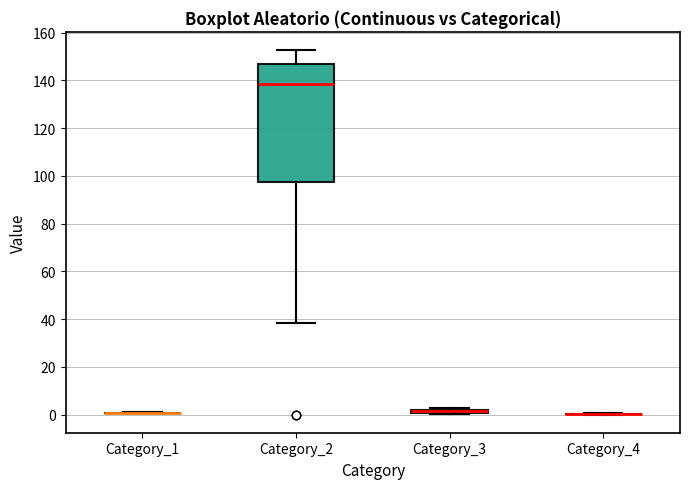

Which box is the tallest, from its lower edge to its upper edge?

Category_2